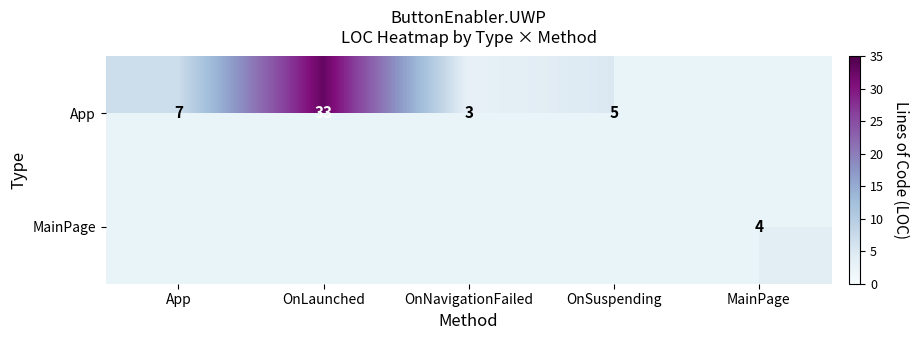

The value of App at OnNavigationFailed is 3. True or false?

True